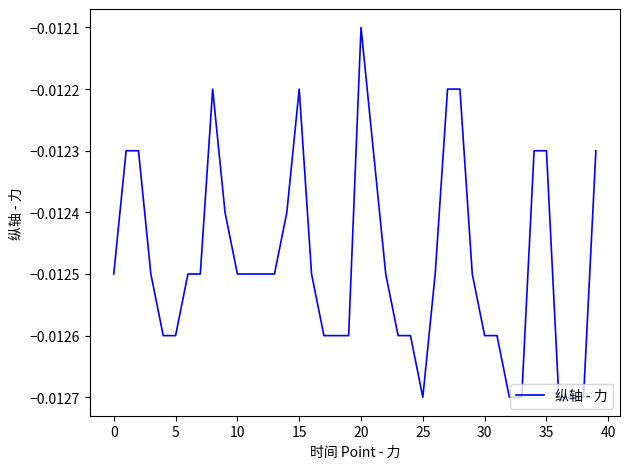

Is this an area chart (filled region under the line)?

No